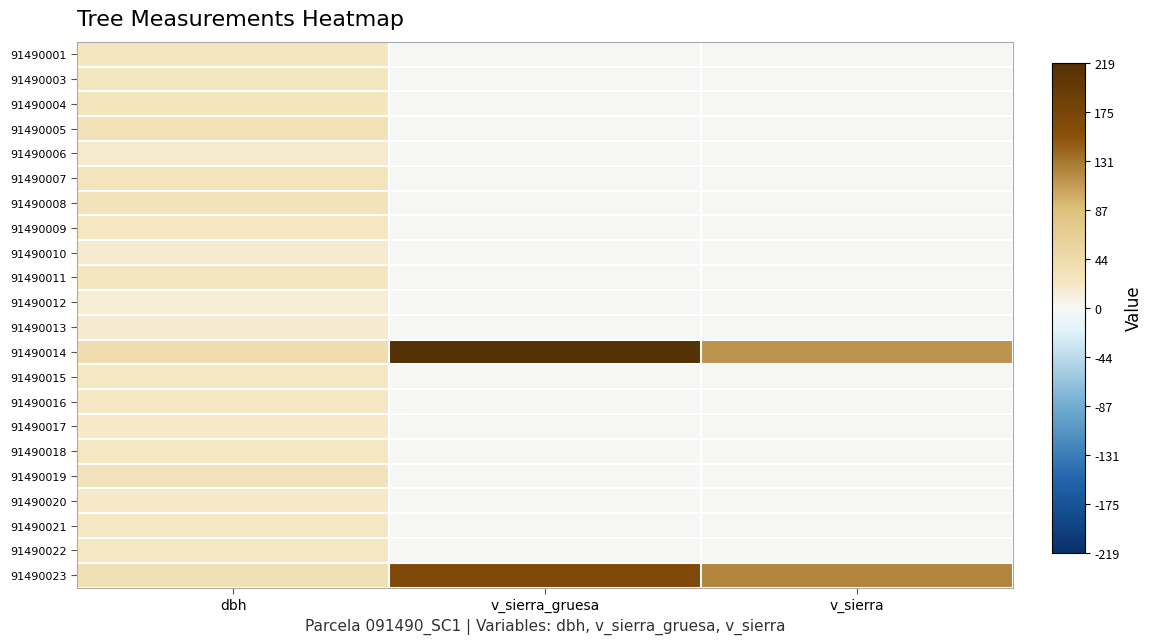

Reading left to right, what are all the values shown in this chart?

91490001: dbh=25.1	v_sierra_gruesa=0.0	v_sierra=0.0
91490003: dbh=25.5	v_sierra_gruesa=0.0	v_sierra=0.0
91490004: dbh=26.4	v_sierra_gruesa=0.0	v_sierra=0.0
91490005: dbh=33.0	v_sierra_gruesa=0.0	v_sierra=0.0
91490006: dbh=17.7	v_sierra_gruesa=0.0	v_sierra=0.0
91490007: dbh=27.4	v_sierra_gruesa=0.0	v_sierra=0.0
91490008: dbh=29.2	v_sierra_gruesa=0.0	v_sierra=0.0
91490009: dbh=22.7	v_sierra_gruesa=0.0	v_sierra=0.0
91490010: dbh=16.6	v_sierra_gruesa=0.0	v_sierra=0.0
91490011: dbh=24.9	v_sierra_gruesa=0.0	v_sierra=0.0
91490012: dbh=15.0	v_sierra_gruesa=0.0	v_sierra=0.0
91490013: dbh=16.4	v_sierra_gruesa=0.0	v_sierra=0.0
91490014: dbh=40.3	v_sierra_gruesa=218.7	v_sierra=114.4
91490015: dbh=23.0	v_sierra_gruesa=0.0	v_sierra=0.0
91490016: dbh=21.7	v_sierra_gruesa=0.0	v_sierra=0.0
91490017: dbh=20.5	v_sierra_gruesa=0.0	v_sierra=0.0
91490018: dbh=22.2	v_sierra_gruesa=0.0	v_sierra=0.0
91490019: dbh=29.8	v_sierra_gruesa=0.0	v_sierra=0.0
91490020: dbh=19.8	v_sierra_gruesa=0.0	v_sierra=0.0
91490021: dbh=23.8	v_sierra_gruesa=0.0	v_sierra=0.0
91490022: dbh=23.9	v_sierra_gruesa=0.0	v_sierra=0.0
91490023: dbh=35.2	v_sierra_gruesa=169.0	v_sierra=121.6